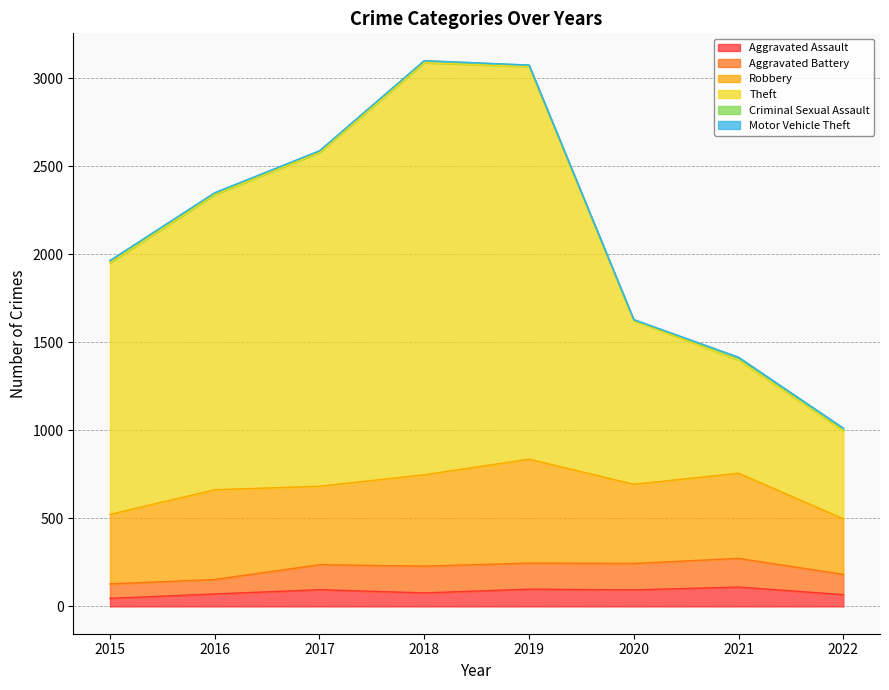

What is the total value across all series at 2016?

2351